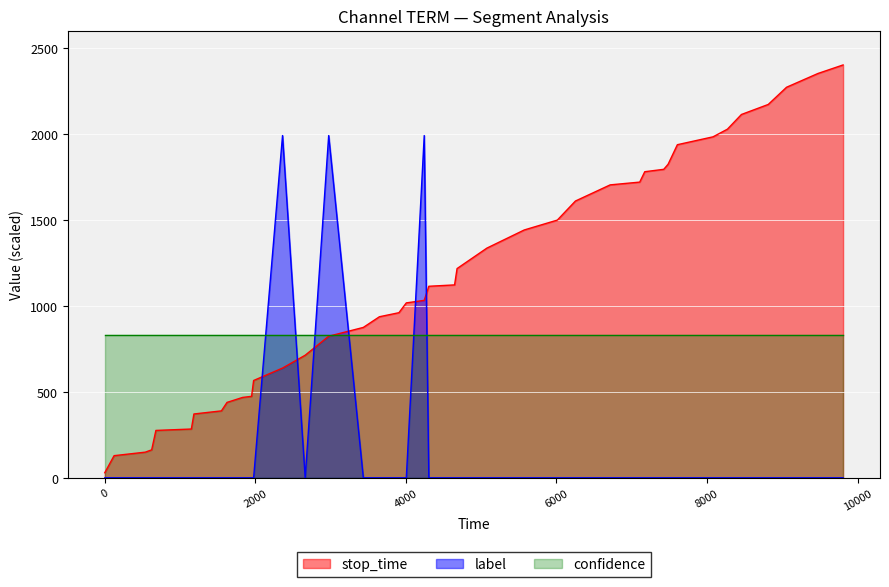

What is the sum of all label values?

5968.8